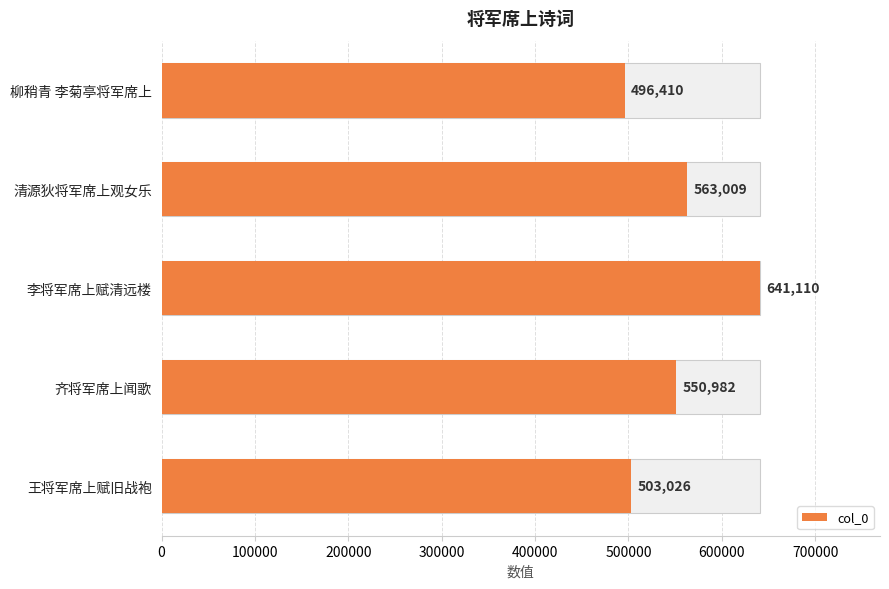

What is the value of the 5th bar from the left?

503026